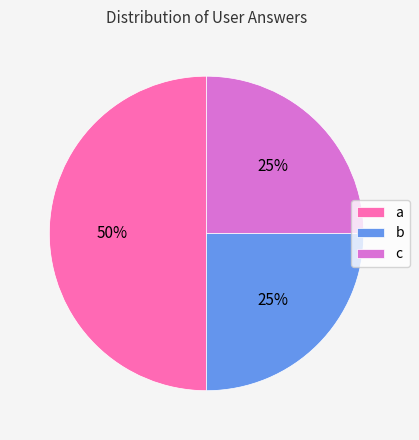

What percentage is the c slice, to the nearest percent?

25%